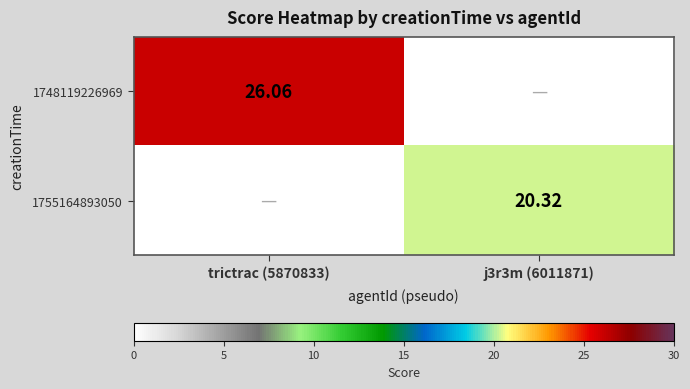

What is the difference between the 1748119226969 values at trictrac (5870833) and j3r3m (6011871)?

26.1